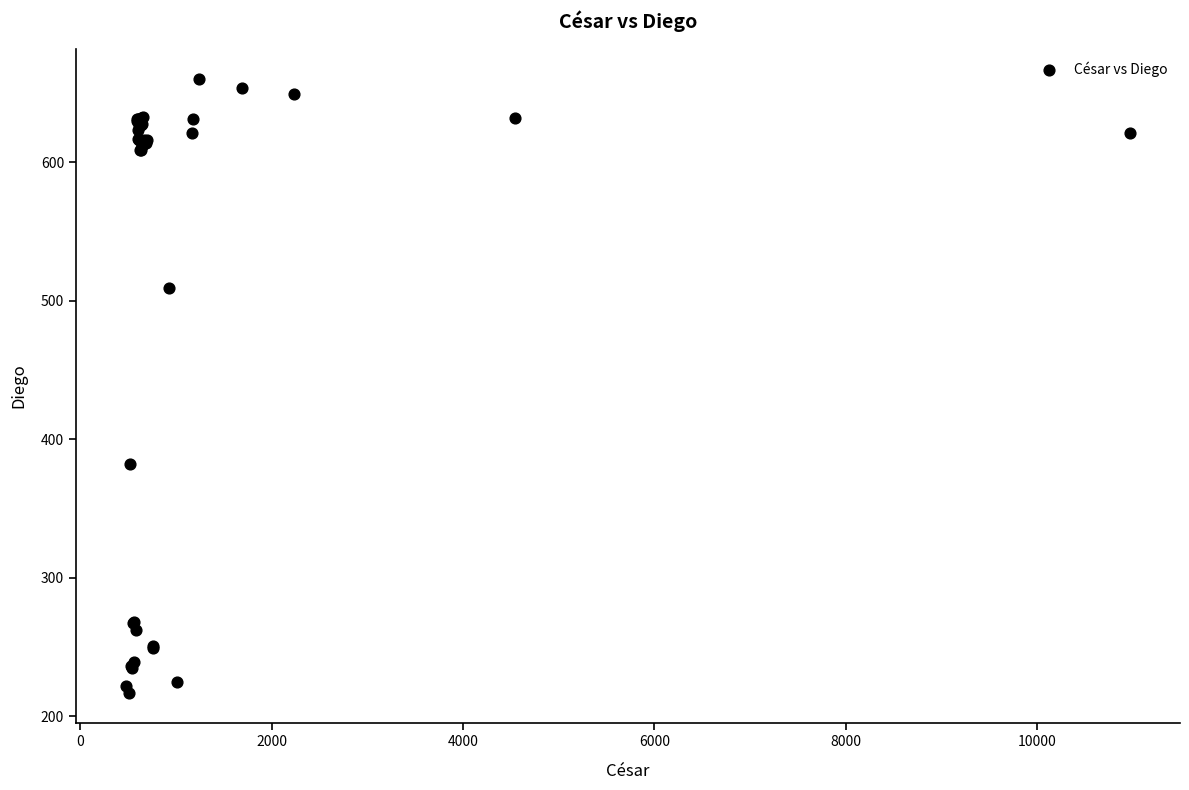

What Y value in the scatter plot is closest to 438?

382